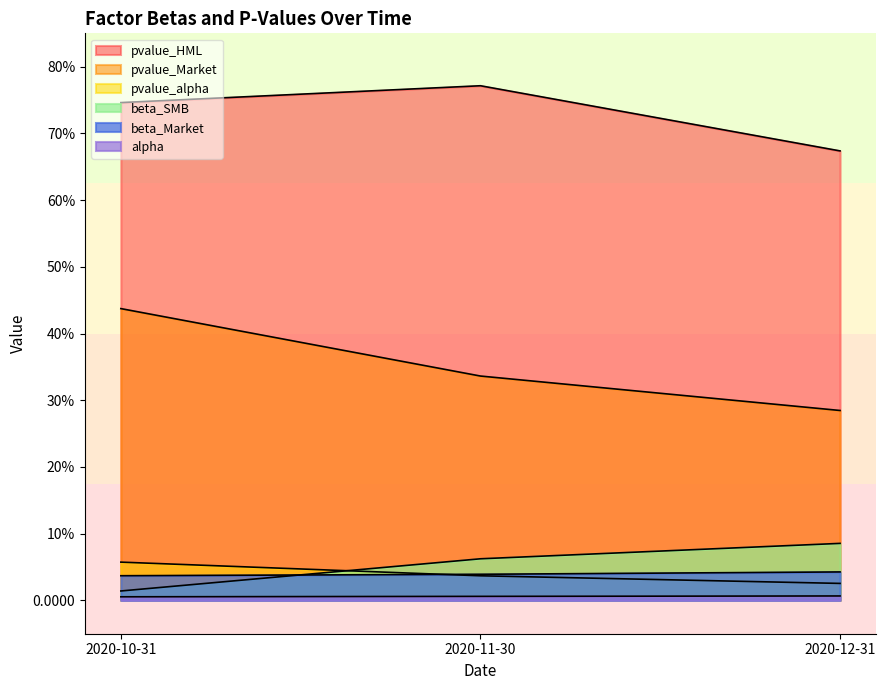

Reading left to right, what are all the values shown in this chart?

alpha: 2020-10-31=0.0	2020-11-30=0.0	2020-12-31=0.0
beta_Market: 2020-10-31=0.0	2020-11-30=0.0	2020-12-31=0.0
beta_SMB: 2020-10-31=0.0	2020-11-30=0.1	2020-12-31=0.1
pvalue_alpha: 2020-10-31=0.1	2020-11-30=0.0	2020-12-31=0.0
pvalue_Market: 2020-10-31=0.4	2020-11-30=0.3	2020-12-31=0.3
pvalue_HML: 2020-10-31=0.7	2020-11-30=0.8	2020-12-31=0.7